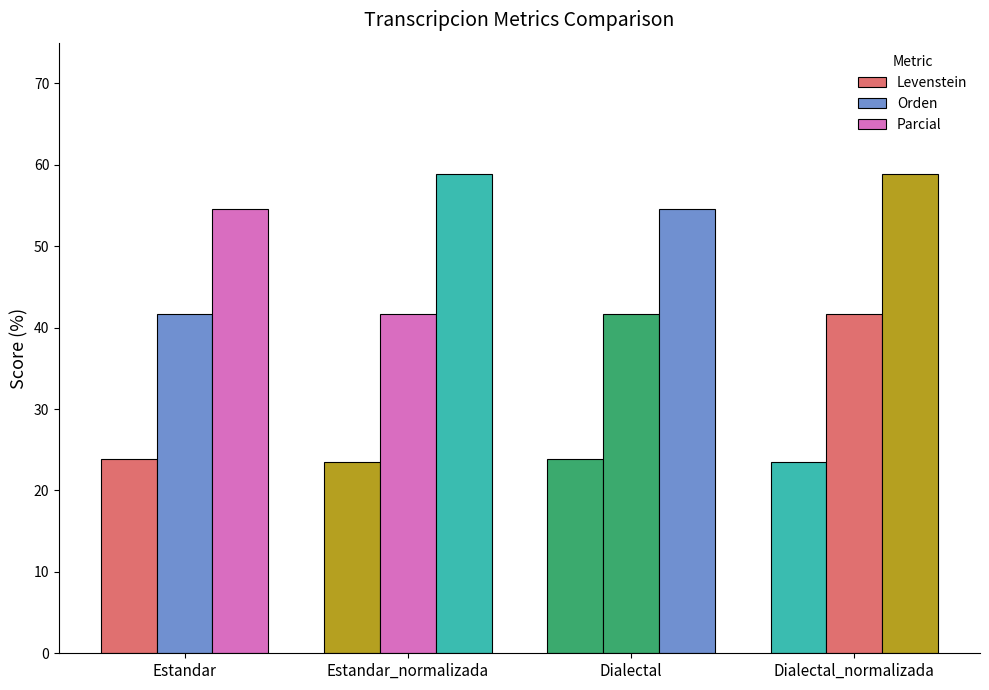

Does the chart contain stacked bars?

No